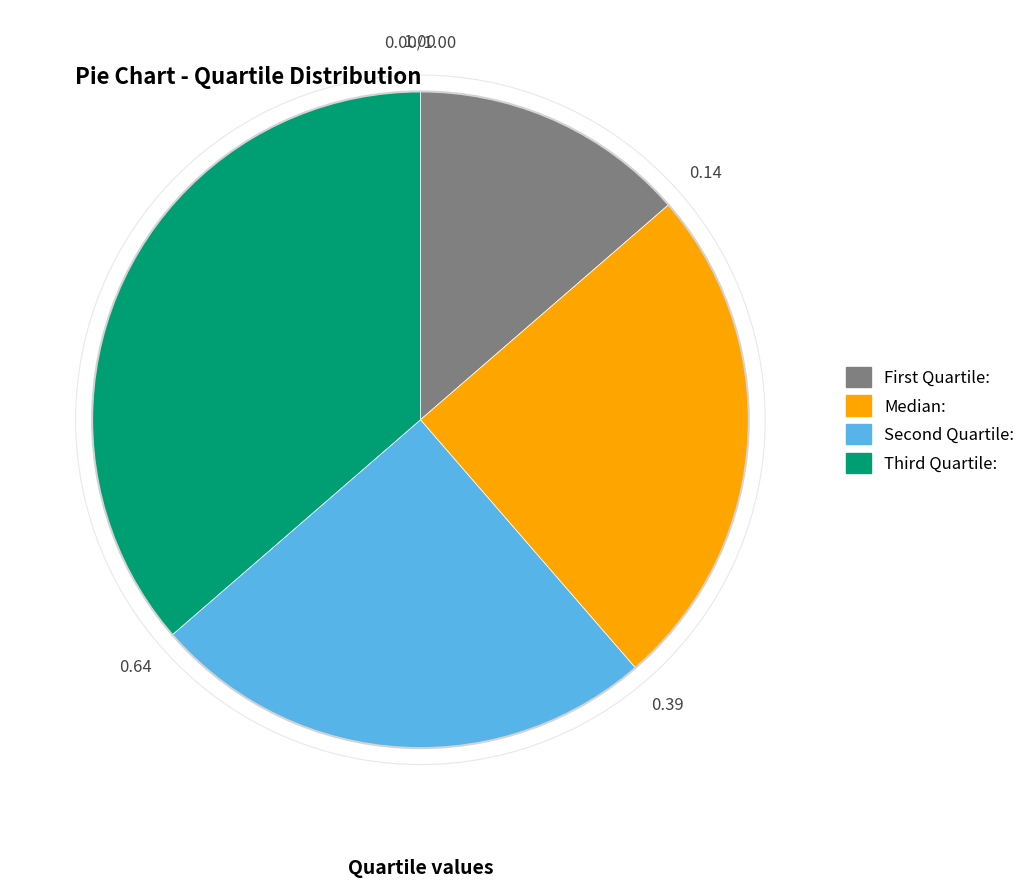

What is the largest slice in the pie chart?

Third Quartile: